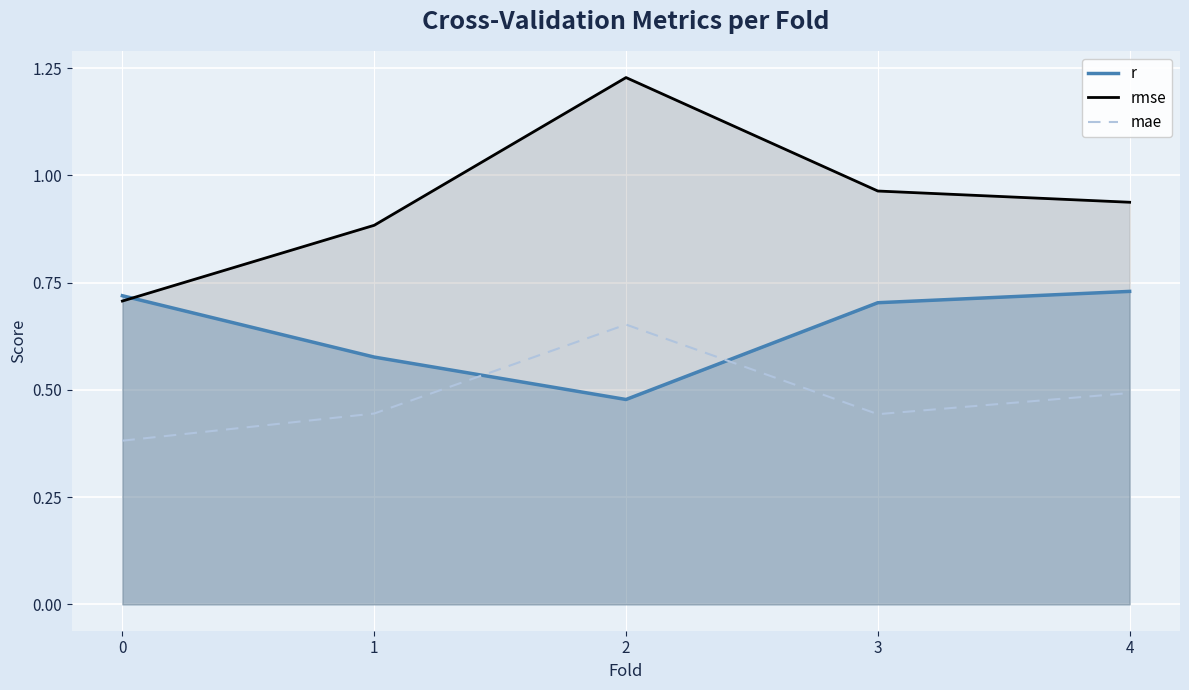

Between which two adjacent categories do r and mae first intersect?

1 and 2